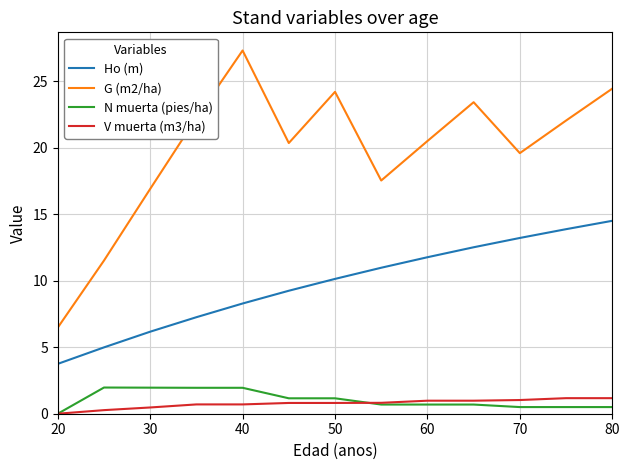

Is this an area chart (filled region under the line)?

No